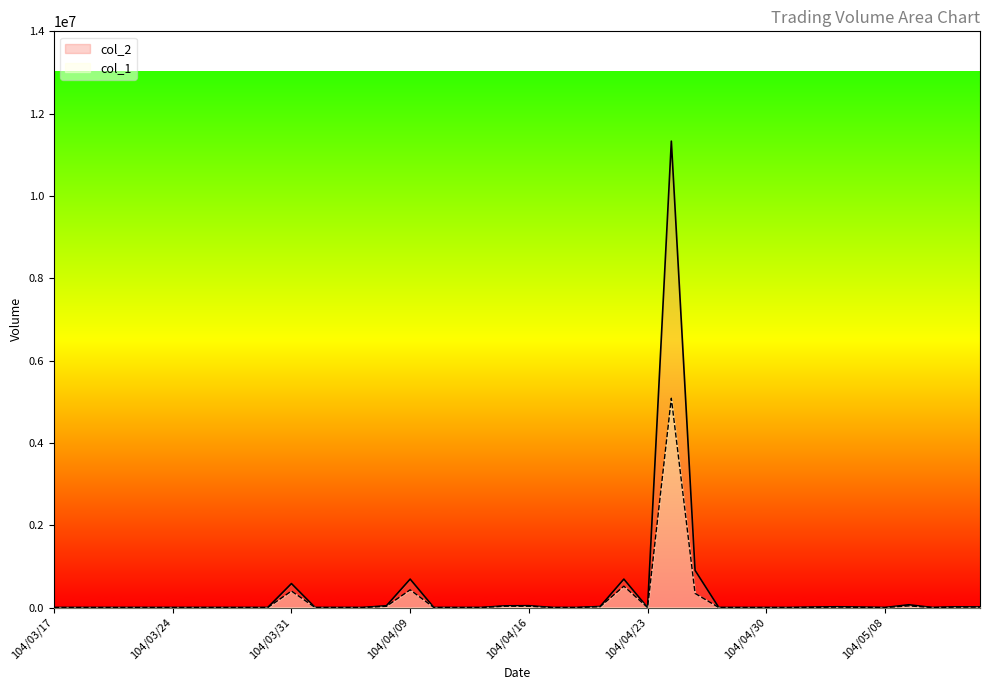

Where is col_2 nearest to the value 5666050?

104/04/27